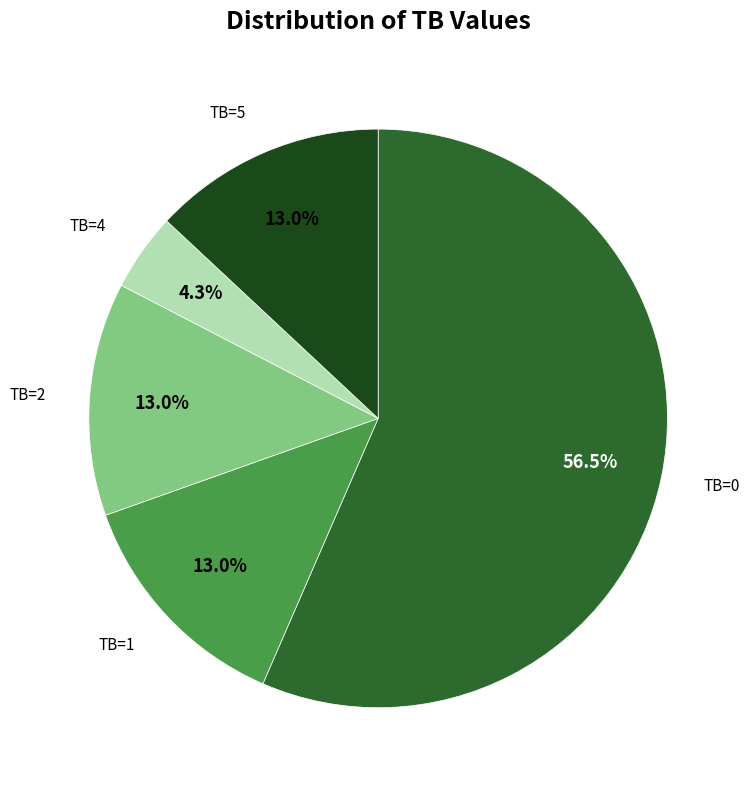

Do TB=1 and TB=2 together represent more than half of the pie?

No